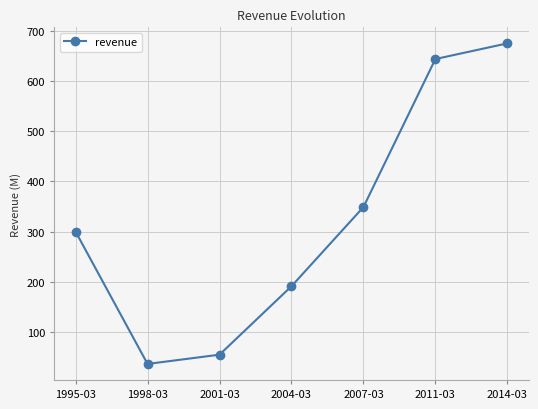

Where is the first local minimum?

1998-03